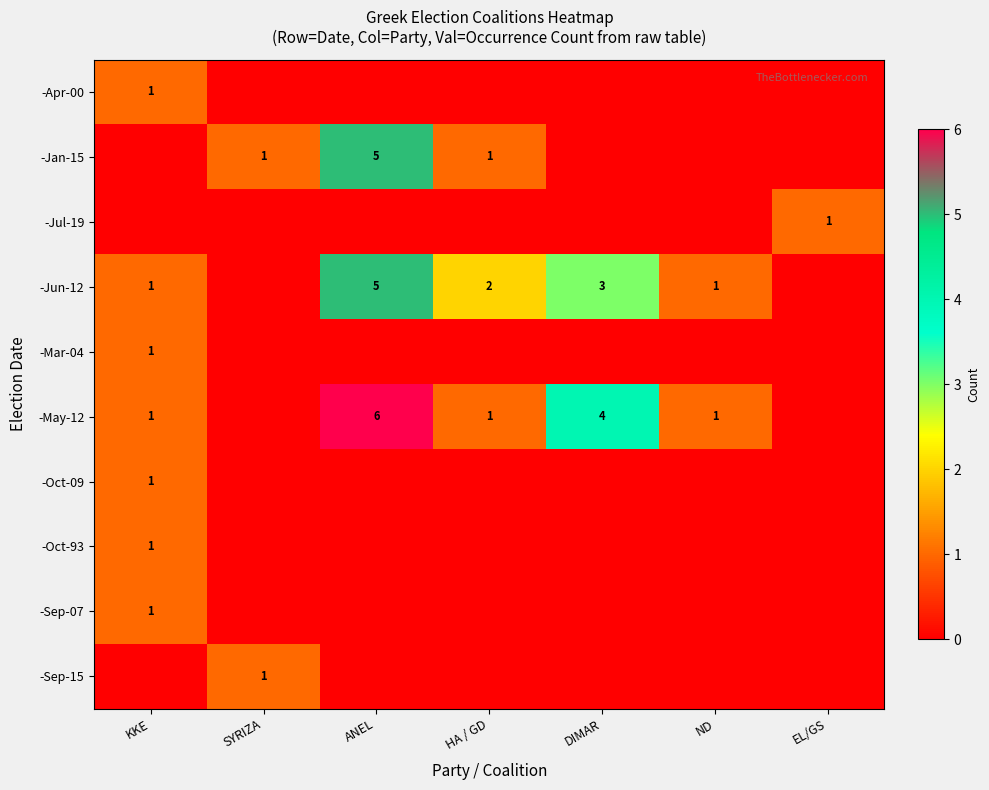

True or false: -May-12 has a value of 1 at KKE.

True